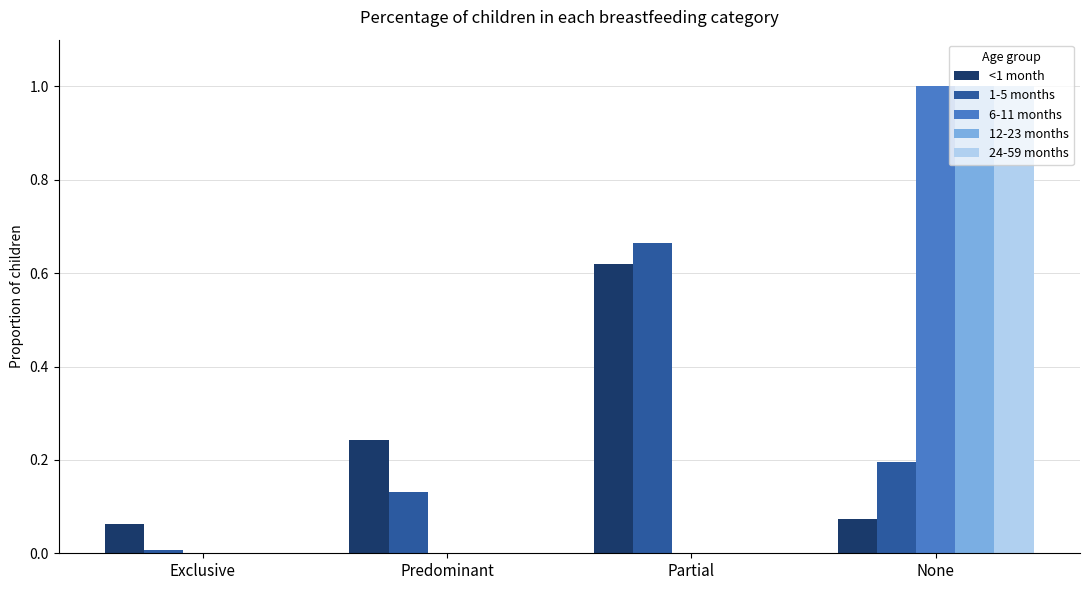

Is the value of 1-5 months at None greater than the value of 24-59 months at None?

No